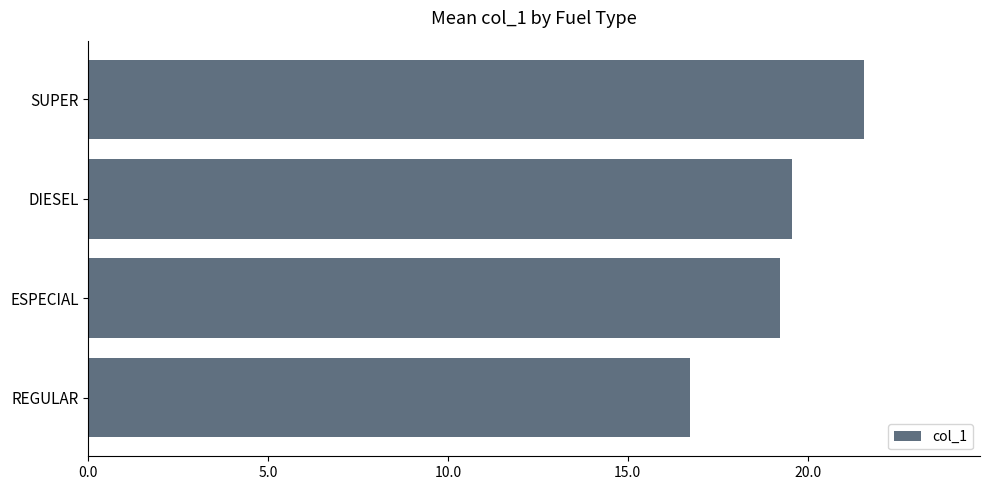

What is the ratio of the value at SUPER to the value at ESPECIAL?

1.1